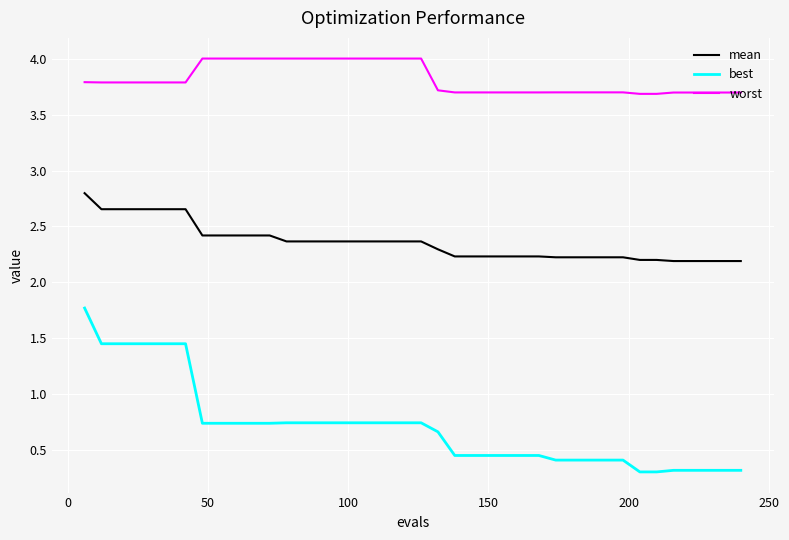

True or false: mean and worst intersect in this chart.

False